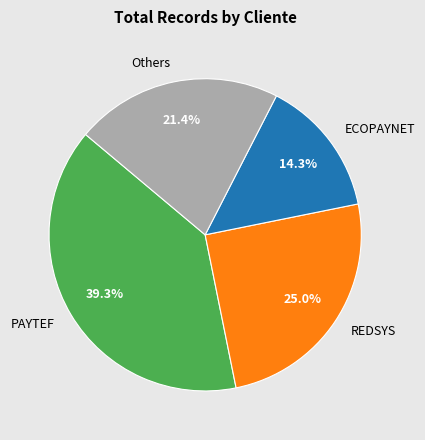

What is the largest slice in the pie chart?

PAYTEF